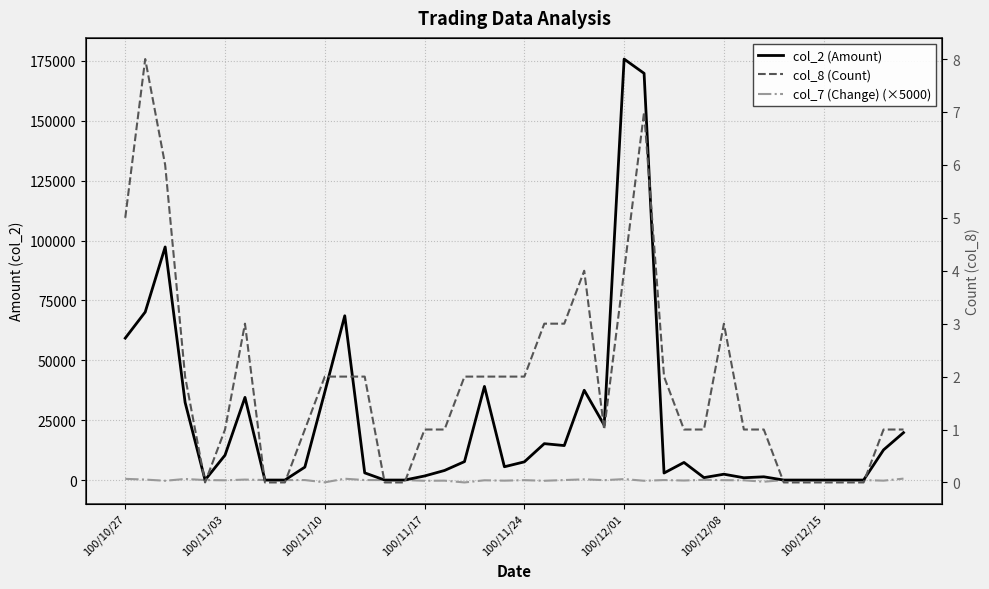

Is this an area chart (filled region under the line)?

No